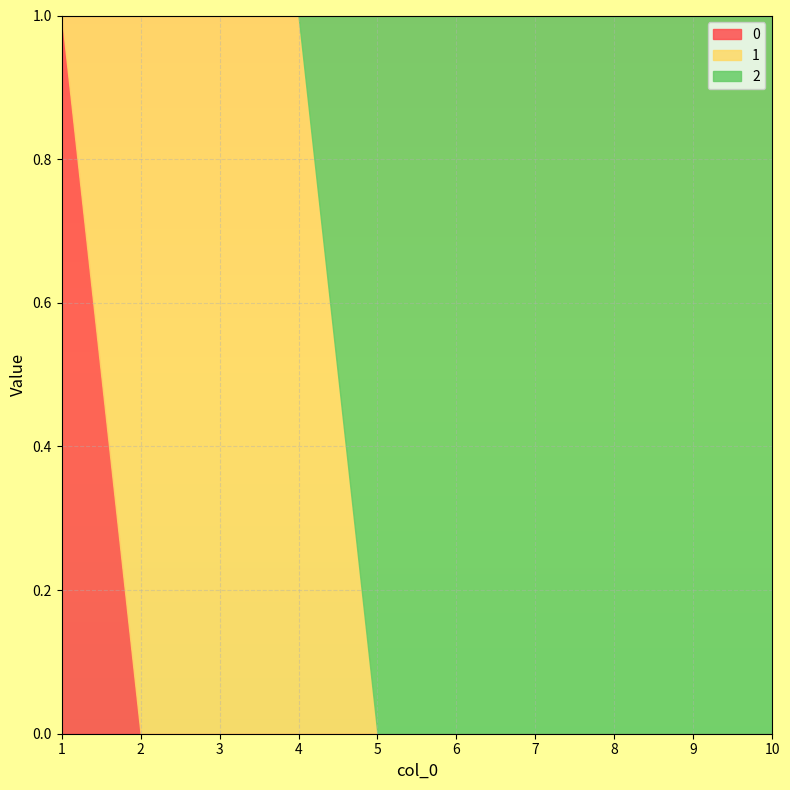

At which label does 2 reach its peak?

5